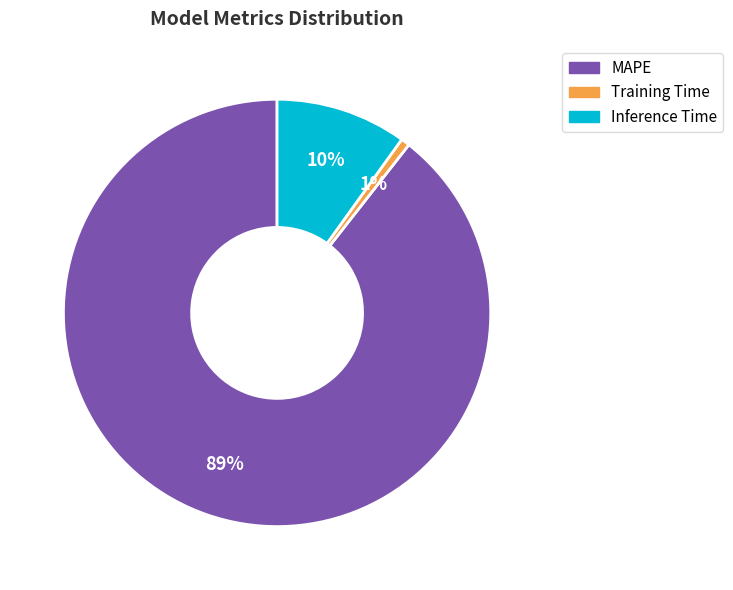

Is it true that MAPE is 89% of the pie?

True